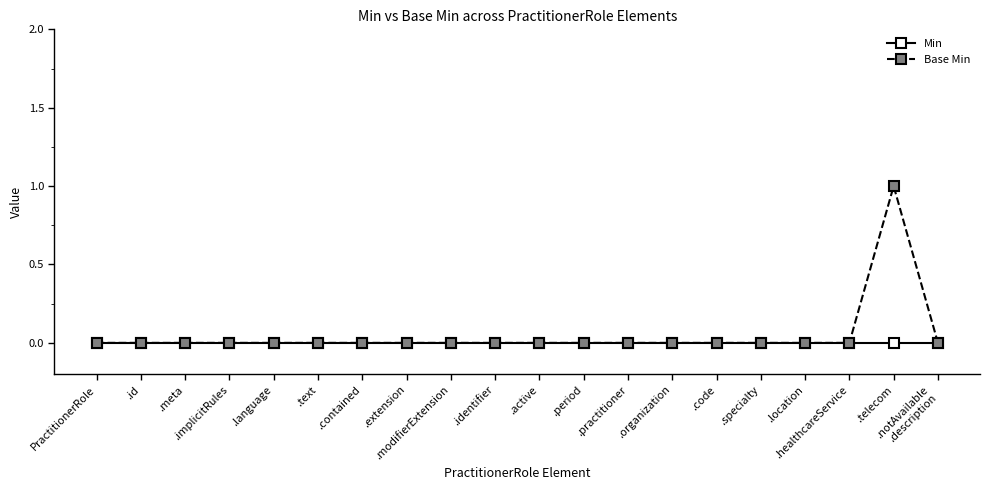

List the series in order of their peak value, lowest first.

Min, Base Min